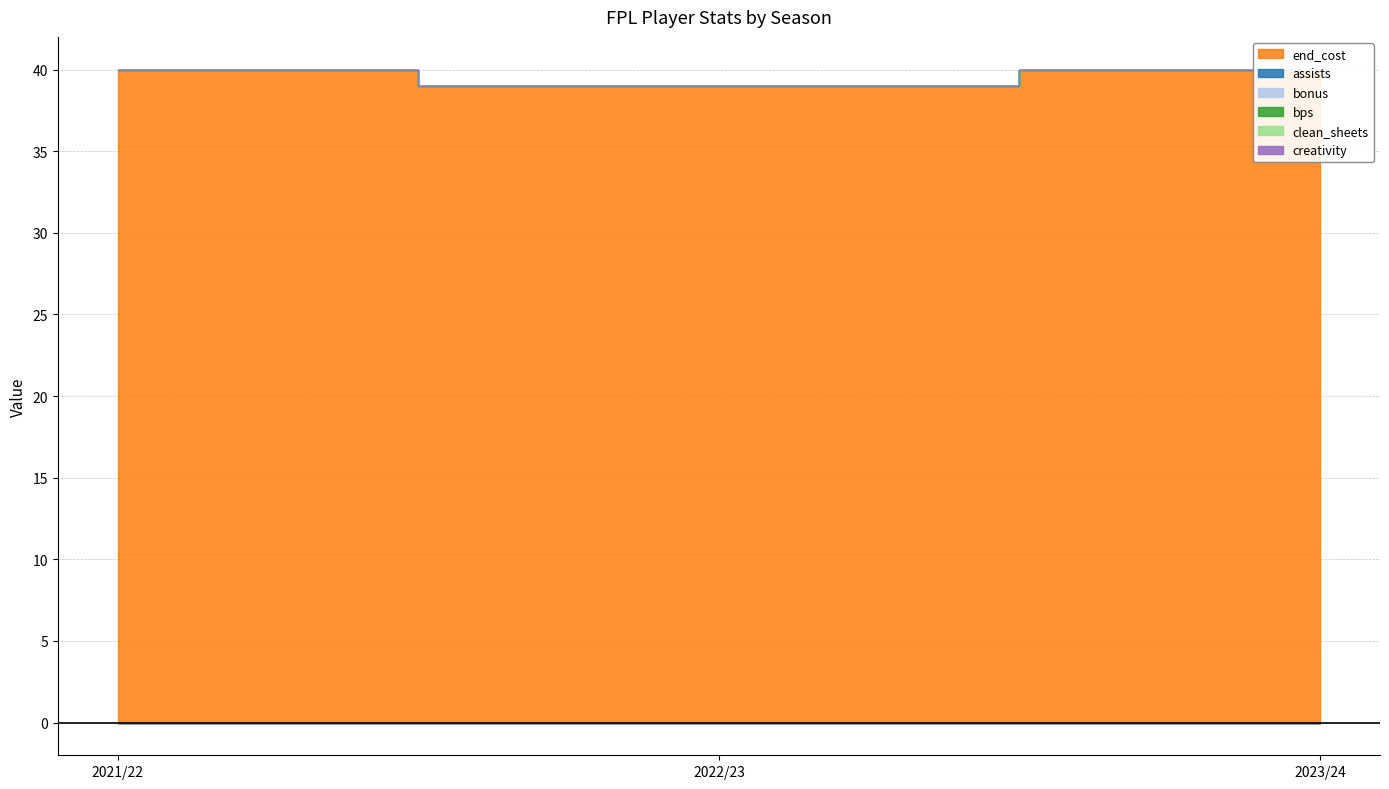

Count the number of categories in the chart.

3